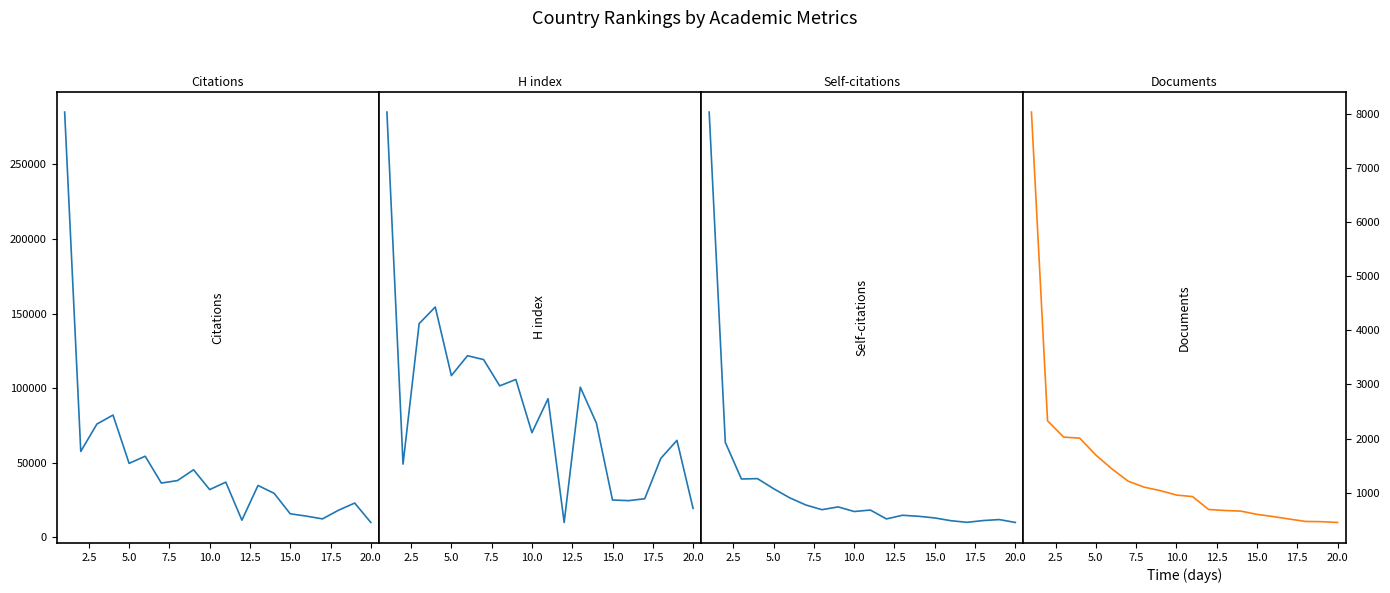

What is the difference between the second highest and minimum values in the Self-citations series?

23071